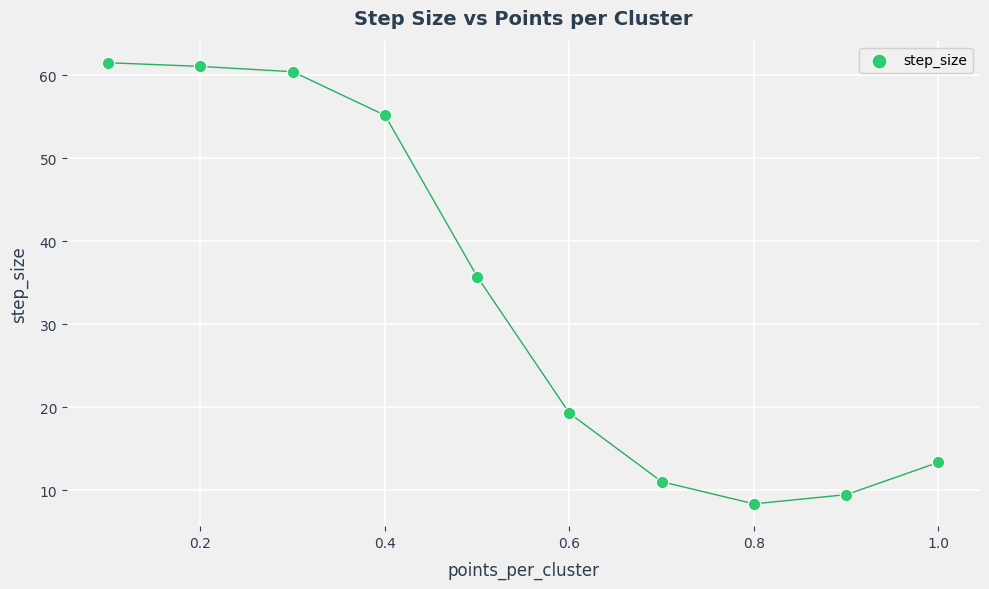

What is the range of X values (max minus min)?

0.9